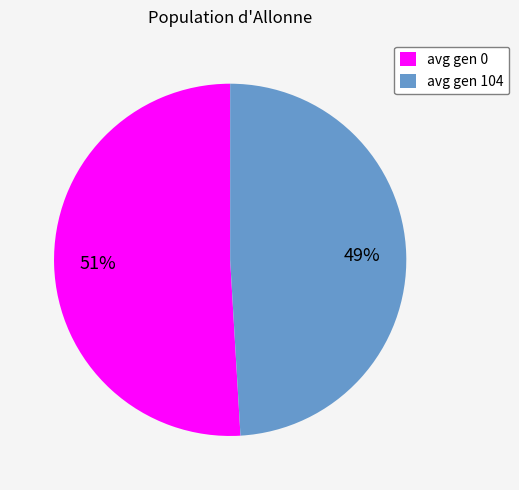

Is it true that avg gen 104 is 49% of the pie?

True